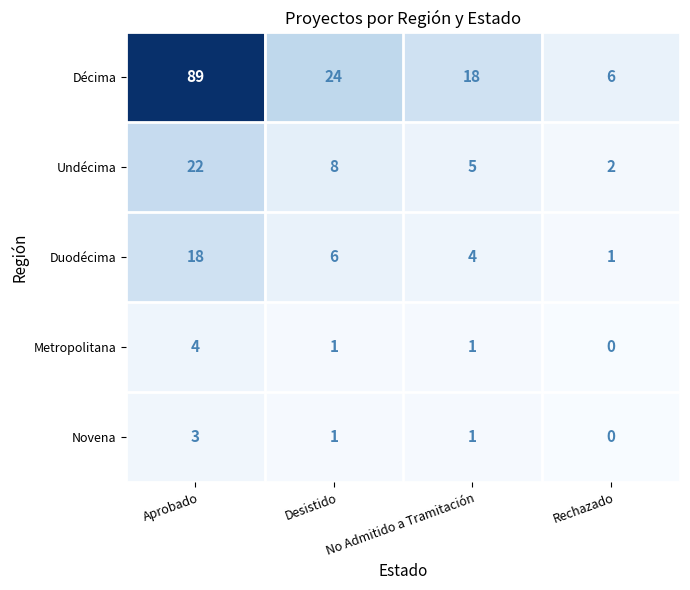

At which label is Décima closest to 47?

Desistido